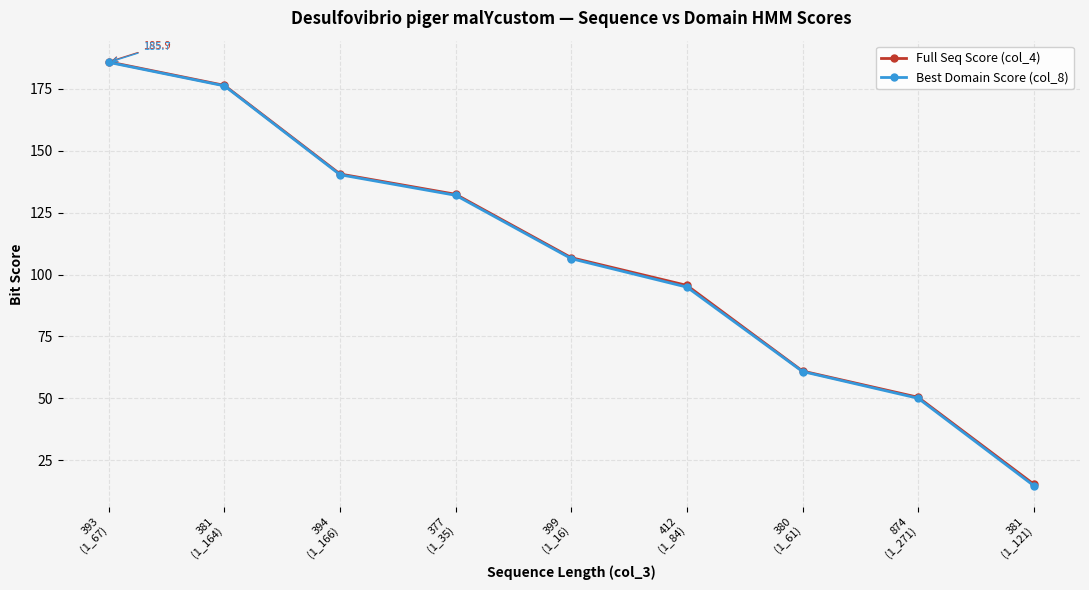

What is the value of the Full Seq Score (col_4) point at the 2nd from the left?

176.4